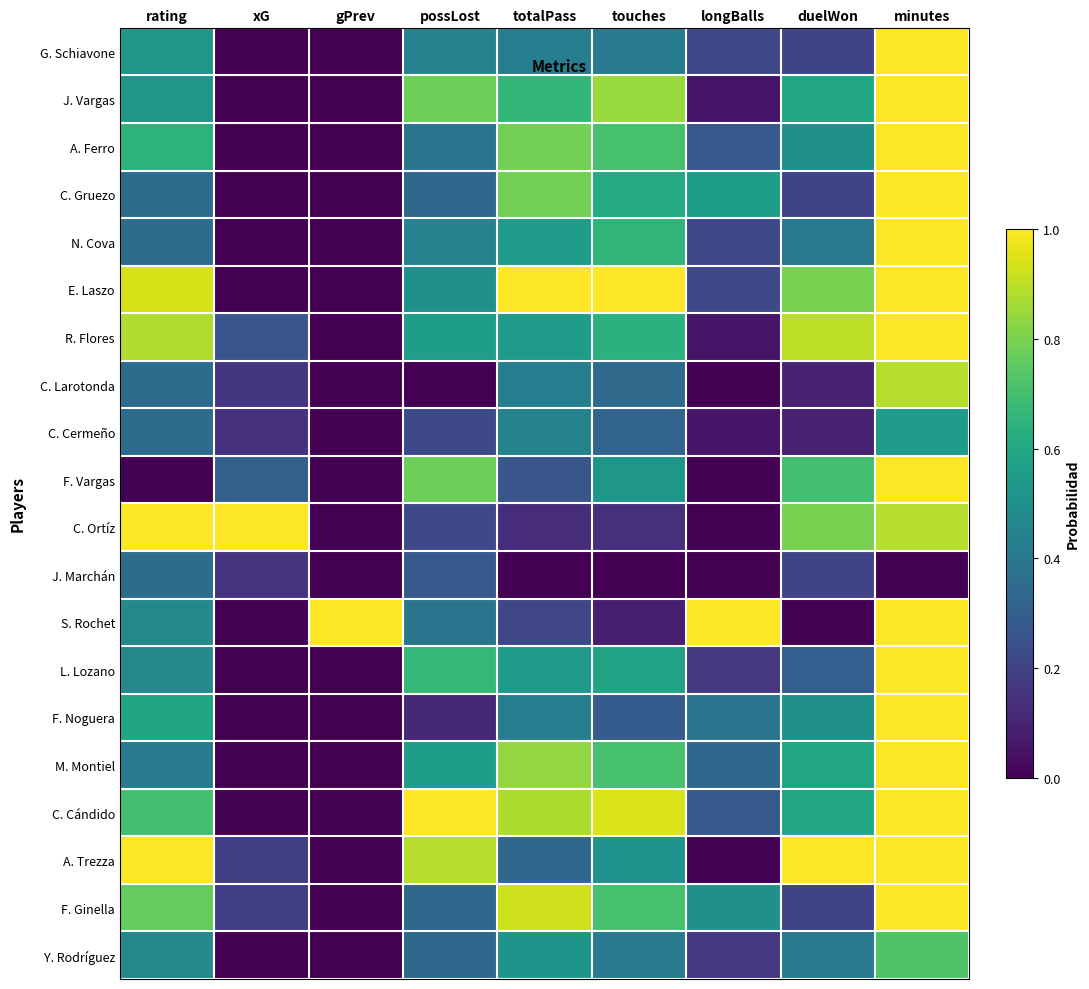

Reading left to right, transcribe all the data shown in this chart.

G. Schiavone: rating=0.5	xG=0.0	gPrev=0.0	possLost=0.4	totalPass=0.4	touches=0.4	longBalls=0.2	duelWon=0.2	minutes=1.0
J. Vargas: rating=0.5	xG=0.0	gPrev=0.0	possLost=0.8	totalPass=0.7	touches=0.8	longBalls=0.1	duelWon=0.6	minutes=1.0
A. Ferro: rating=0.6	xG=0.0	gPrev=0.0	possLost=0.4	totalPass=0.8	touches=0.7	longBalls=0.3	duelWon=0.5	minutes=1.0
C. Gruezo: rating=0.4	xG=0.0	gPrev=0.0	possLost=0.3	totalPass=0.8	touches=0.6	longBalls=0.6	duelWon=0.2	minutes=1.0
N. Cova: rating=0.4	xG=0.0	gPrev=0.0	possLost=0.4	totalPass=0.6	touches=0.7	longBalls=0.2	duelWon=0.4	minutes=1.0
E. Laszo: rating=0.9	xG=0.0	gPrev=0.0	possLost=0.5	totalPass=1.0	touches=1.0	longBalls=0.2	duelWon=0.8	minutes=1.0
R. Flores: rating=0.9	xG=0.3	gPrev=0.0	possLost=0.6	totalPass=0.6	touches=0.6	longBalls=0.1	duelWon=0.9	minutes=1.0
C. Larotonda: rating=0.4	xG=0.2	gPrev=0.0	possLost=0.0	totalPass=0.4	touches=0.3	longBalls=0.0	duelWon=0.1	minutes=0.9
C. Cermeño: rating=0.4	xG=0.1	gPrev=0.0	possLost=0.2	totalPass=0.4	touches=0.3	longBalls=0.1	duelWon=0.1	minutes=0.5
F. Vargas: rating=0.0	xG=0.3	gPrev=0.0	possLost=0.8	totalPass=0.3	touches=0.5	longBalls=0.0	duelWon=0.7	minutes=1.0
C. Ortíz: rating=1.0	xG=1.0	gPrev=0.0	possLost=0.2	totalPass=0.1	touches=0.1	longBalls=0.0	duelWon=0.8	minutes=0.9
J. Marchán: rating=0.4	xG=0.1	gPrev=0.0	possLost=0.3	totalPass=0.0	touches=0.0	longBalls=0.0	duelWon=0.2	minutes=0.0
S. Rochet: rating=0.5	xG=0.0	gPrev=1.0	possLost=0.4	totalPass=0.2	touches=0.1	longBalls=1.0	duelWon=0.0	minutes=1.0
L. Lozano: rating=0.5	xG=0.0	gPrev=0.0	possLost=0.7	totalPass=0.5	touches=0.6	longBalls=0.2	duelWon=0.3	minutes=1.0
F. Noguera: rating=0.6	xG=0.0	gPrev=0.0	possLost=0.1	totalPass=0.4	touches=0.3	longBalls=0.4	duelWon=0.5	minutes=1.0
M. Montiel: rating=0.4	xG=0.0	gPrev=0.0	possLost=0.6	totalPass=0.8	touches=0.7	longBalls=0.3	duelWon=0.6	minutes=1.0
C. Cándido: rating=0.7	xG=0.0	gPrev=0.0	possLost=1.0	totalPass=0.9	touches=0.9	longBalls=0.3	duelWon=0.6	minutes=1.0
A. Trezza: rating=1.0	xG=0.2	gPrev=0.0	possLost=0.9	totalPass=0.3	touches=0.5	longBalls=0.0	duelWon=1.0	minutes=1.0
F. Ginella: rating=0.8	xG=0.2	gPrev=0.0	possLost=0.3	totalPass=0.9	touches=0.7	longBalls=0.5	duelWon=0.2	minutes=1.0
Y. Rodríguez: rating=0.5	xG=0.0	gPrev=0.0	possLost=0.3	totalPass=0.5	touches=0.4	longBalls=0.2	duelWon=0.4	minutes=0.7